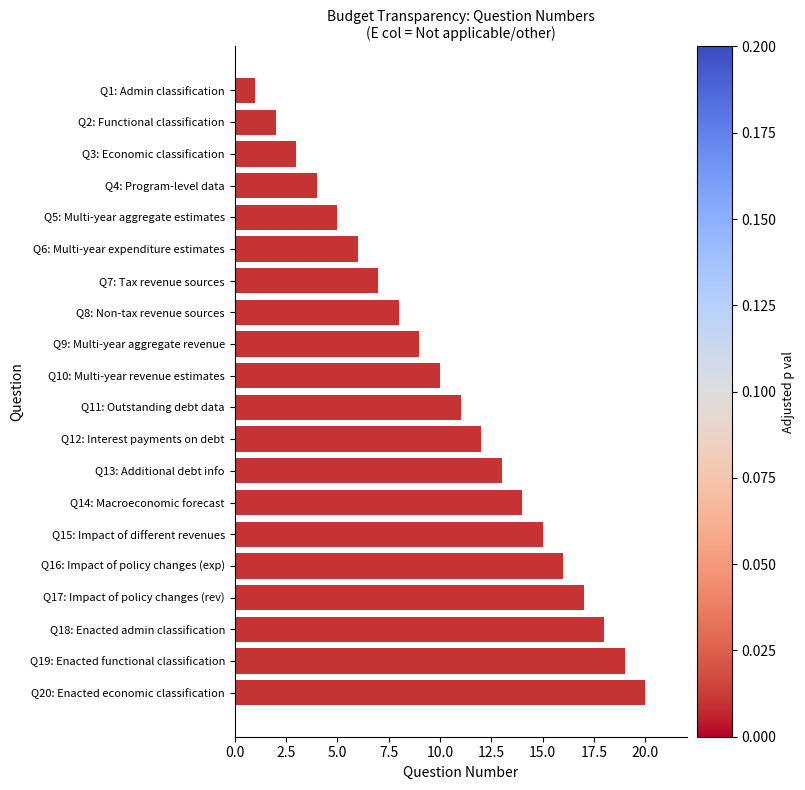

How many categories are shown in the chart?

20